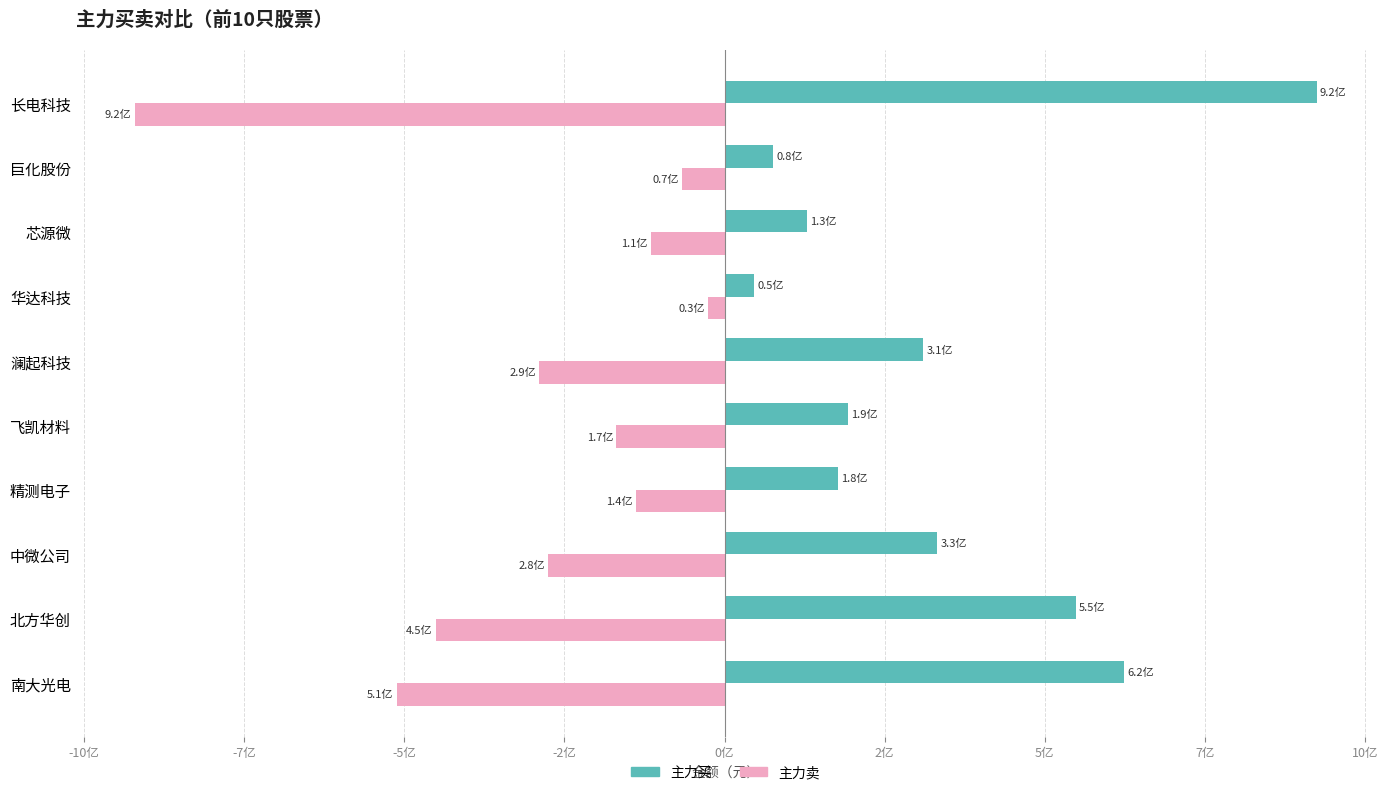

What are all the series names shown in the legend?

主力买, 主力卖